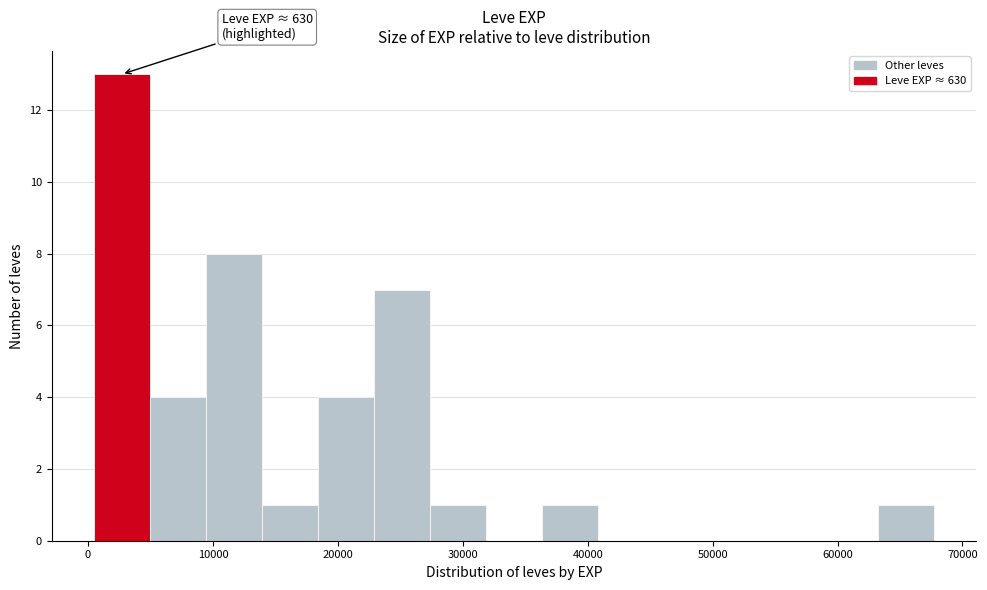

Over which range of the x-axis is the bar tallest?

0 to 5000